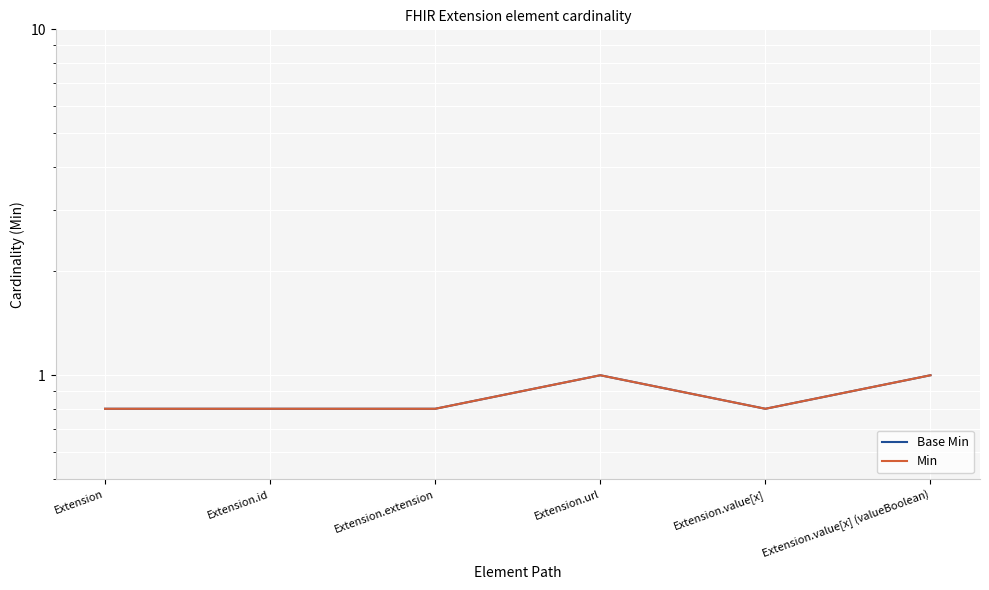

True or false: Min has a value of 0.6 at Extension.url.

False